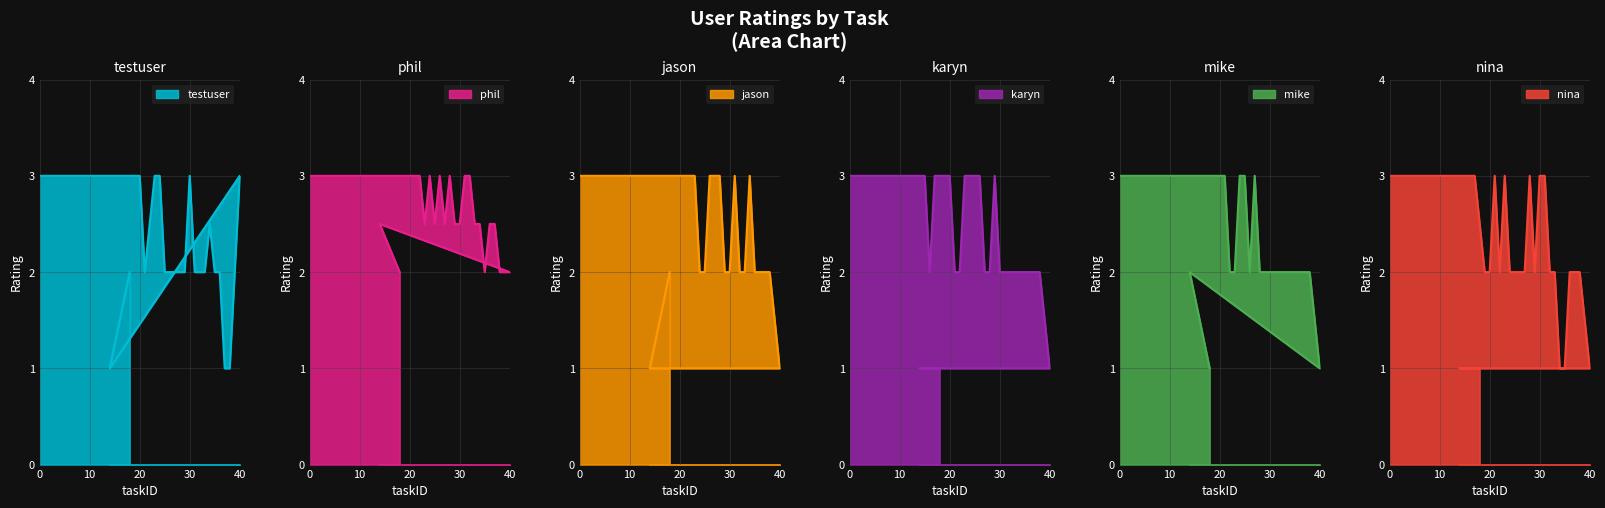

What is the sum of all jason values?

105.0